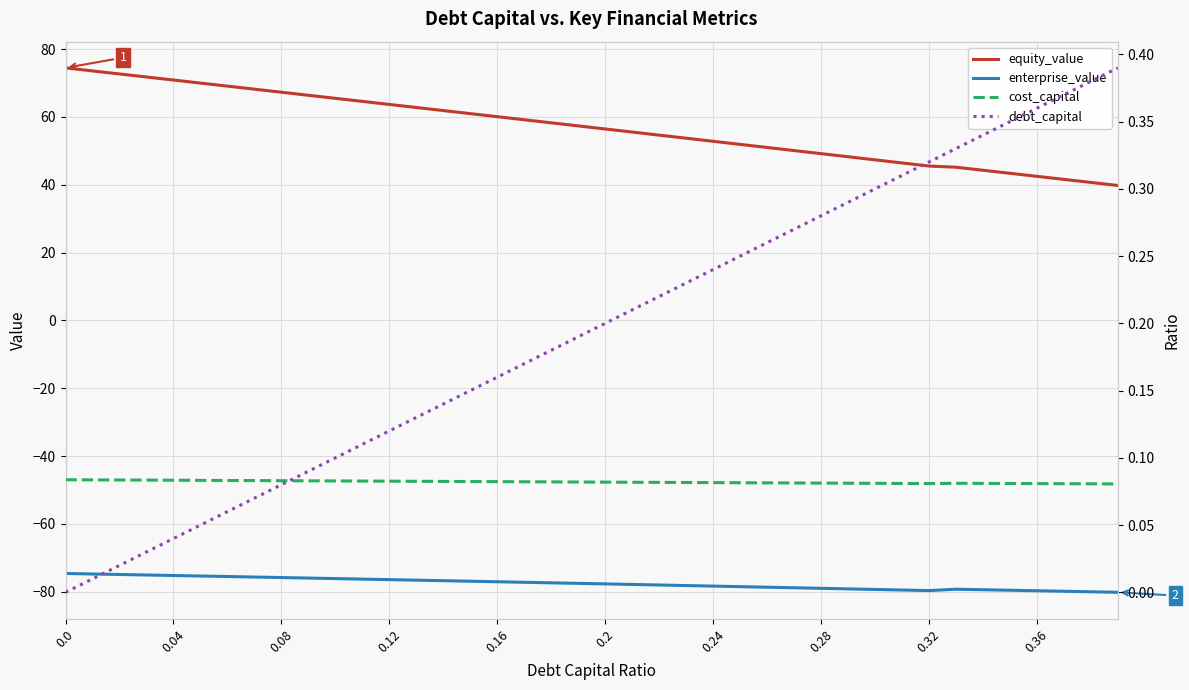

What is the minimum value for enterprise_value?

-80.2